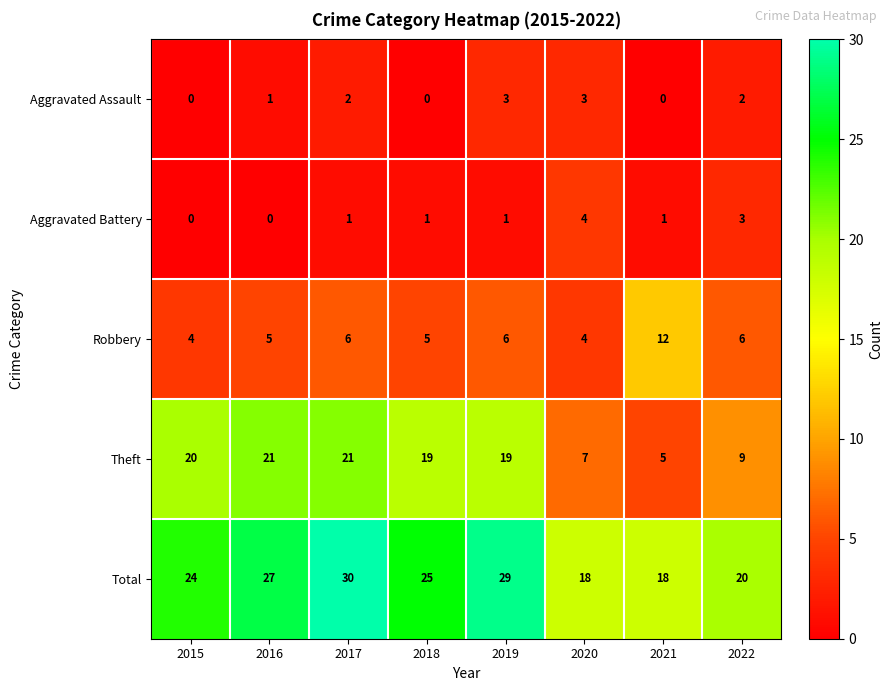

At which label is Total closest to 24?

2015